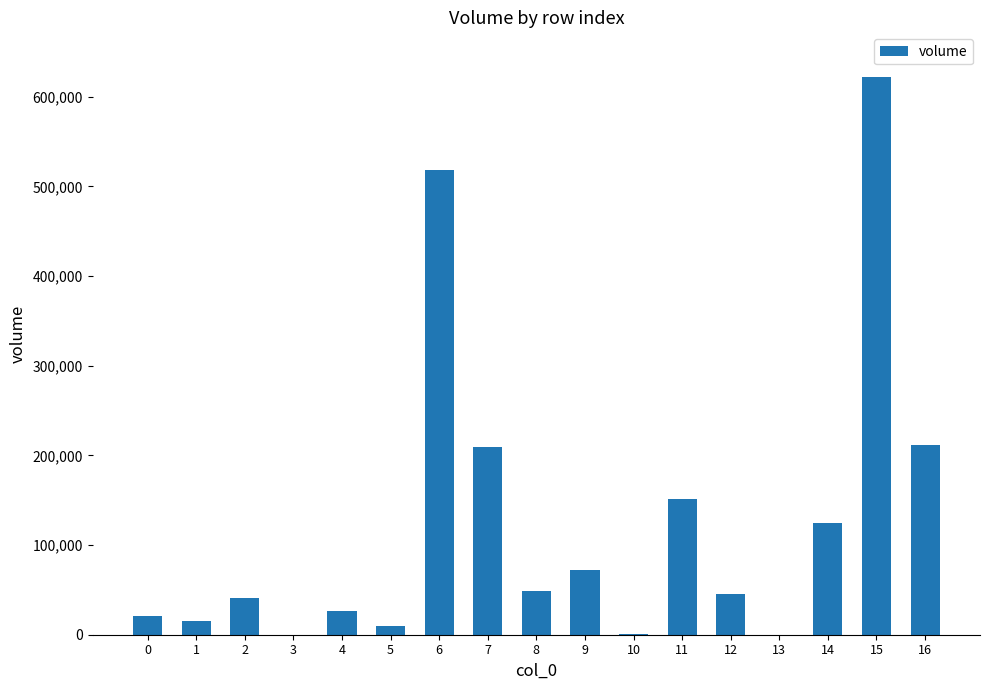

Is it true that the value at 2 is 40467.1?

True